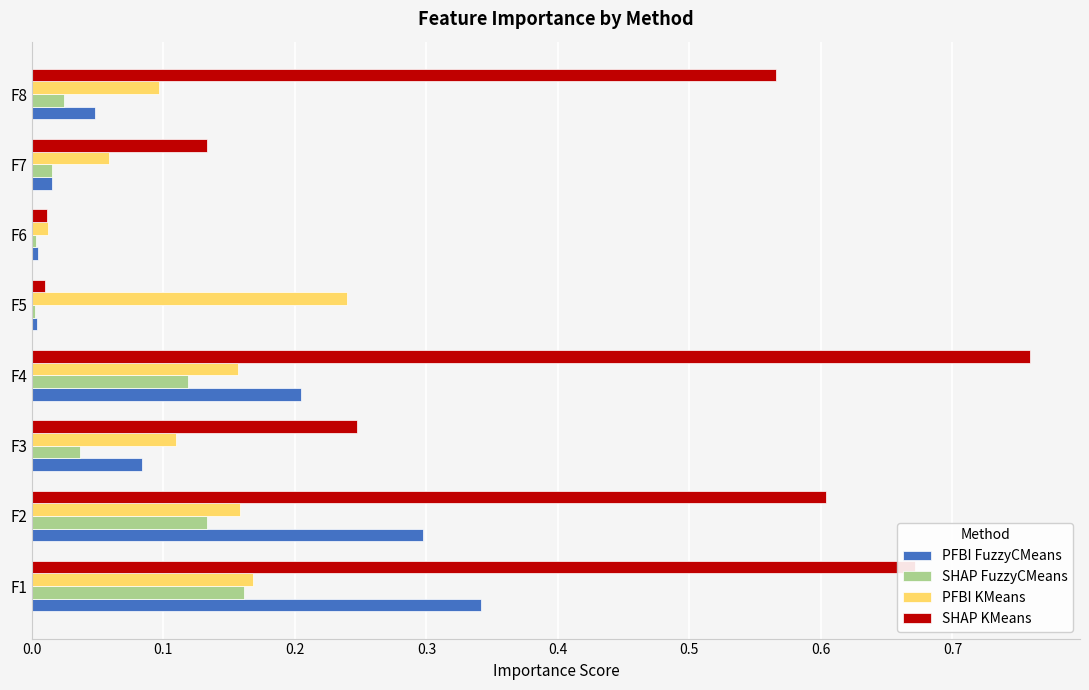

What is the sum of all PFBI KMeans values?

1.0